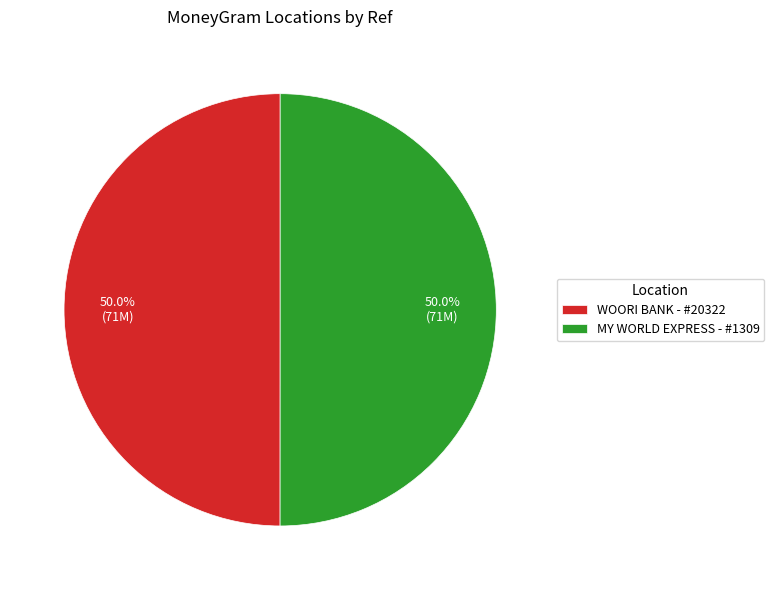

Combined, what portion of the pie is MY WORLD EXPRESS - #1309 and WOORI BANK - #20322?

100.0%